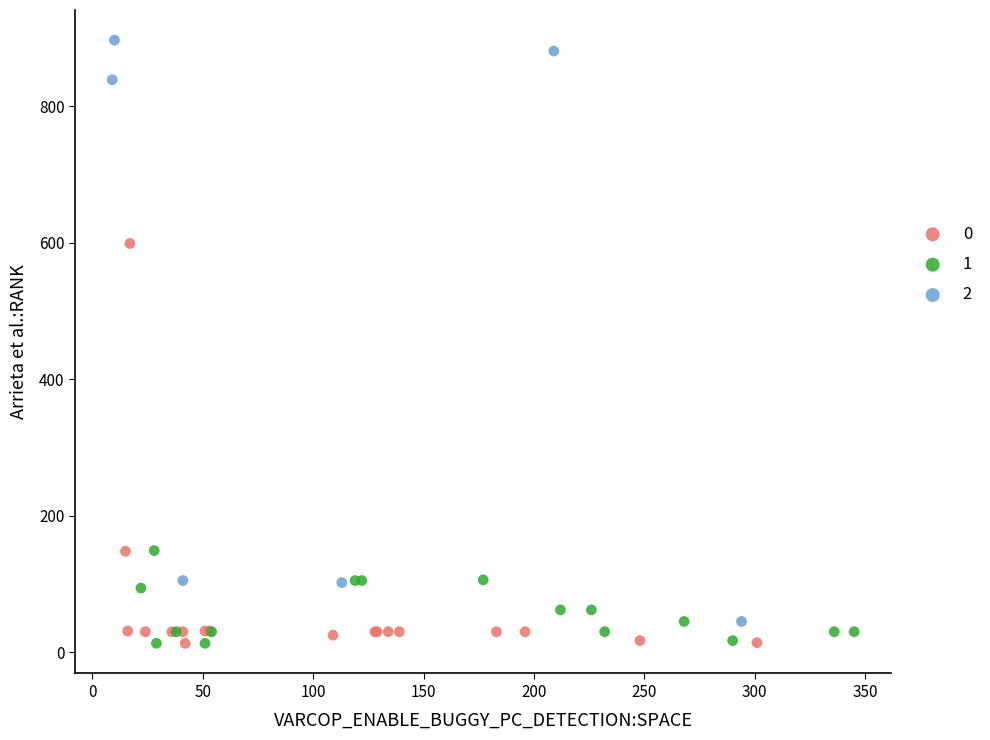

What are all the series names shown in the legend?

0, 1, 2